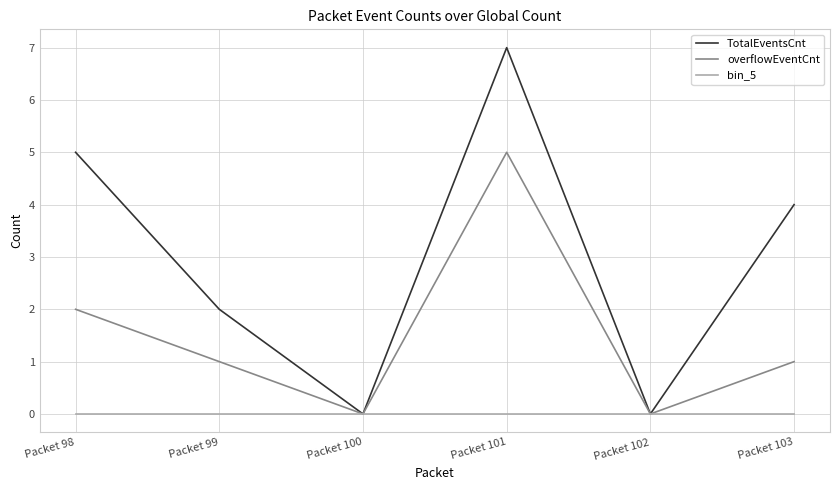

Which series has the largest range (max minus min)?

TotalEventsCnt